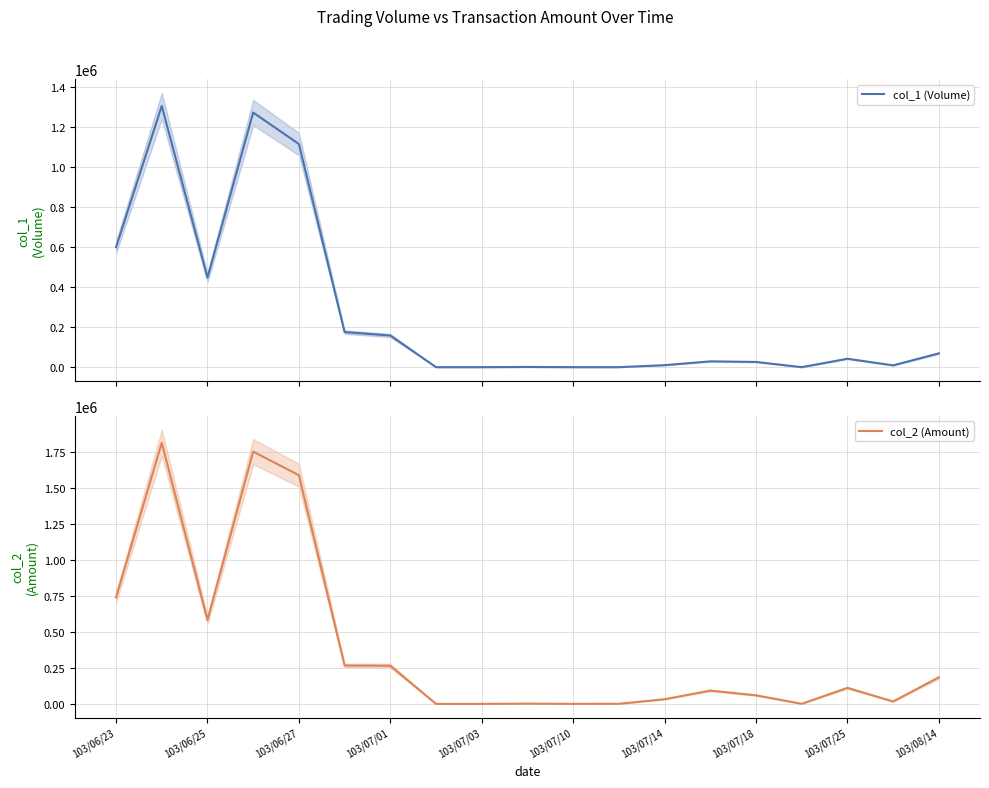

True or false: col_2 (Amount) and col_1 (Volume) cross at least once.

False